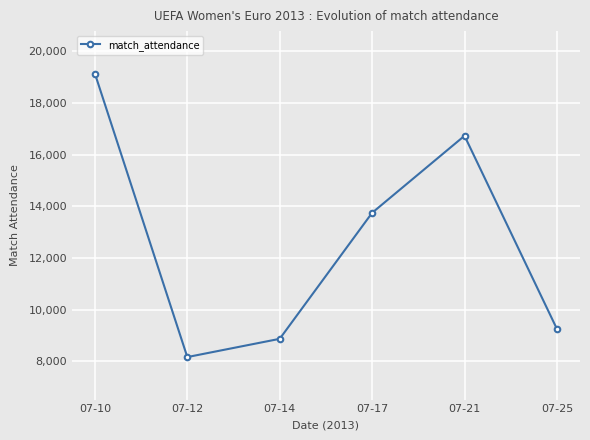

How many lines are shown in the chart?

1